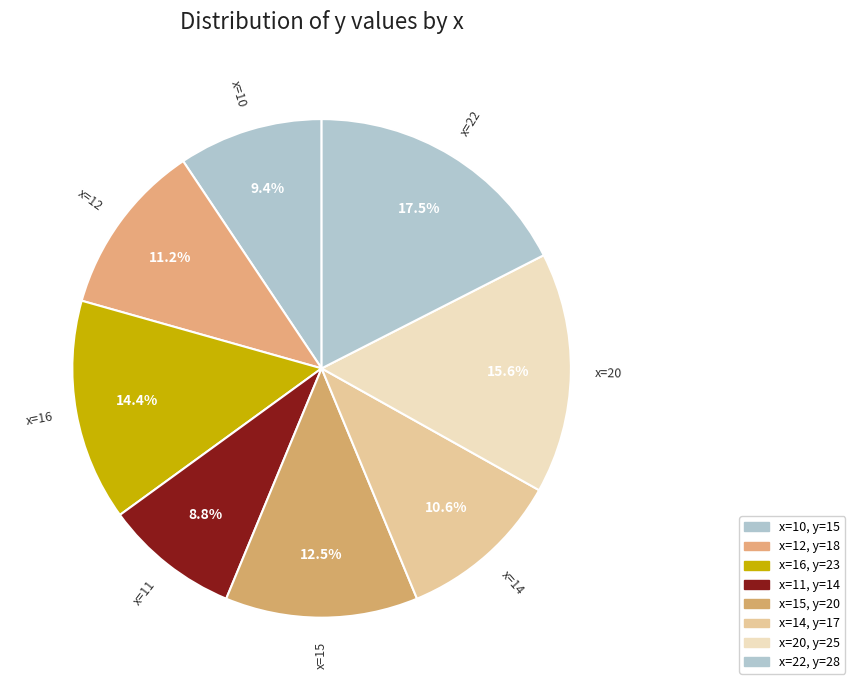

Which category has the smallest portion of the pie?

x=11